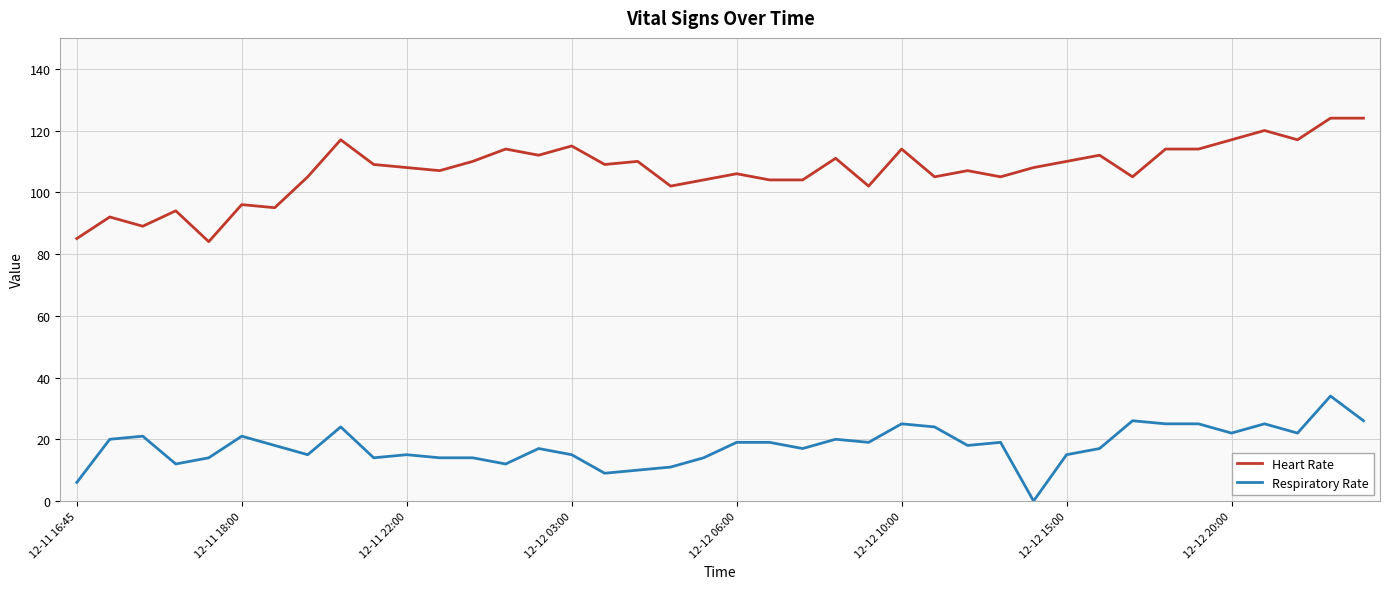

List the series in order of their peak value, highest first.

Heart Rate, Respiratory Rate